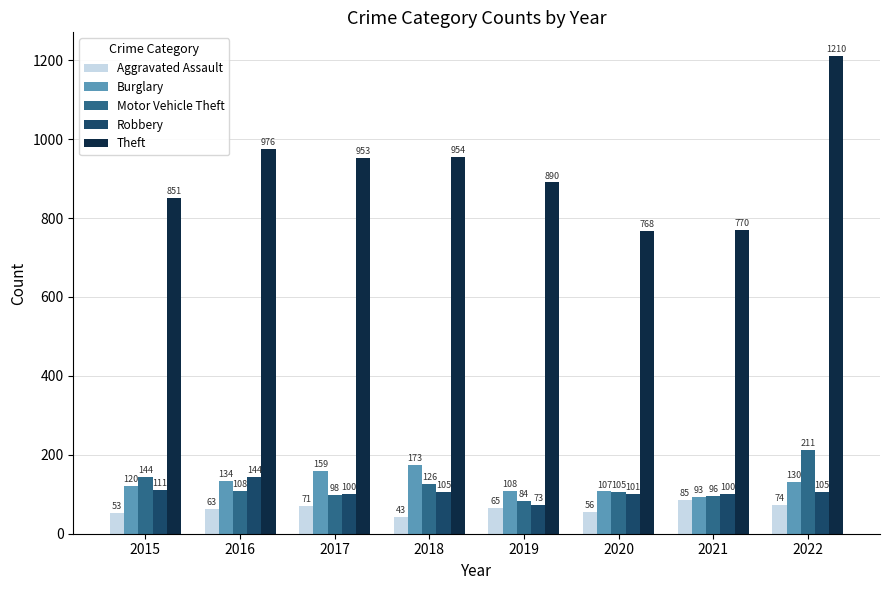

What is the minimum value shown in the chart?

43